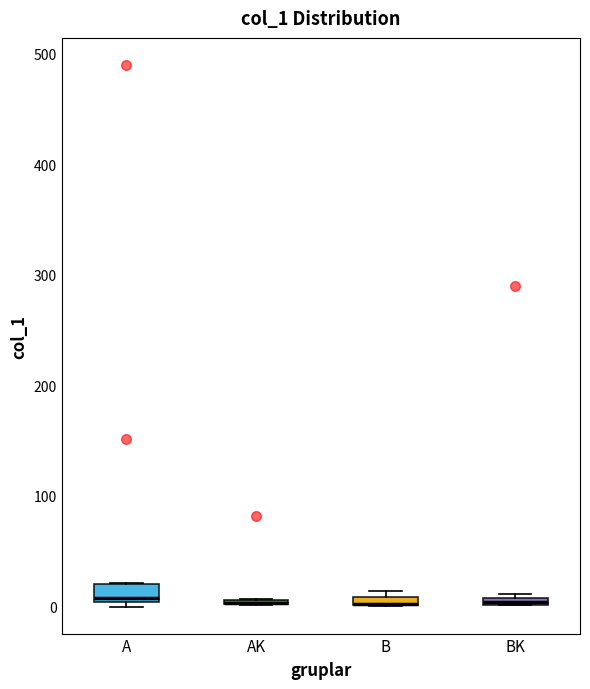

Where is the upper edge of the box for B on the y-axis? The values are not printed on the chart, so give them approximately, as read against the axis.

10